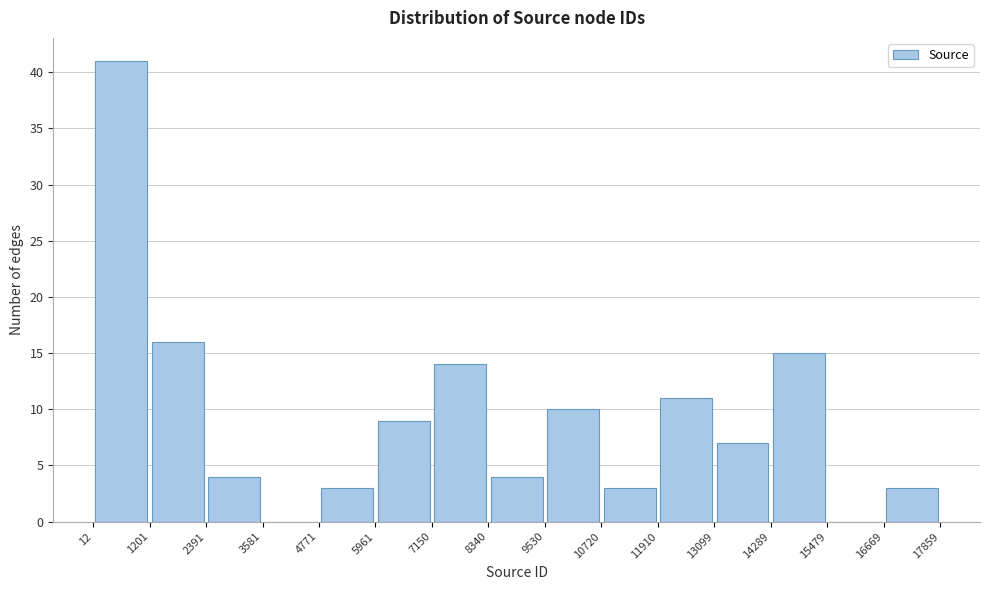

Reading left to right, list every bar in this chart as the range it spans on the x-axis followed by its height. The values are not printed on the chart, so give them approximately, as read against the axis.

12 to 1201: 41
1201 to 2391: 16
2391 to 3581: 4
3581 to 4771: 0
4771 to 5961: 3
5961 to 7150: 9
7150 to 8340: 14
8340 to 9530: 4
9530 to 10720: 10
10720 to 11910: 3
11910 to 13099: 11
13099 to 14289: 7
14289 to 15479: 15
15479 to 16669: 0
16669 to 17859: 3